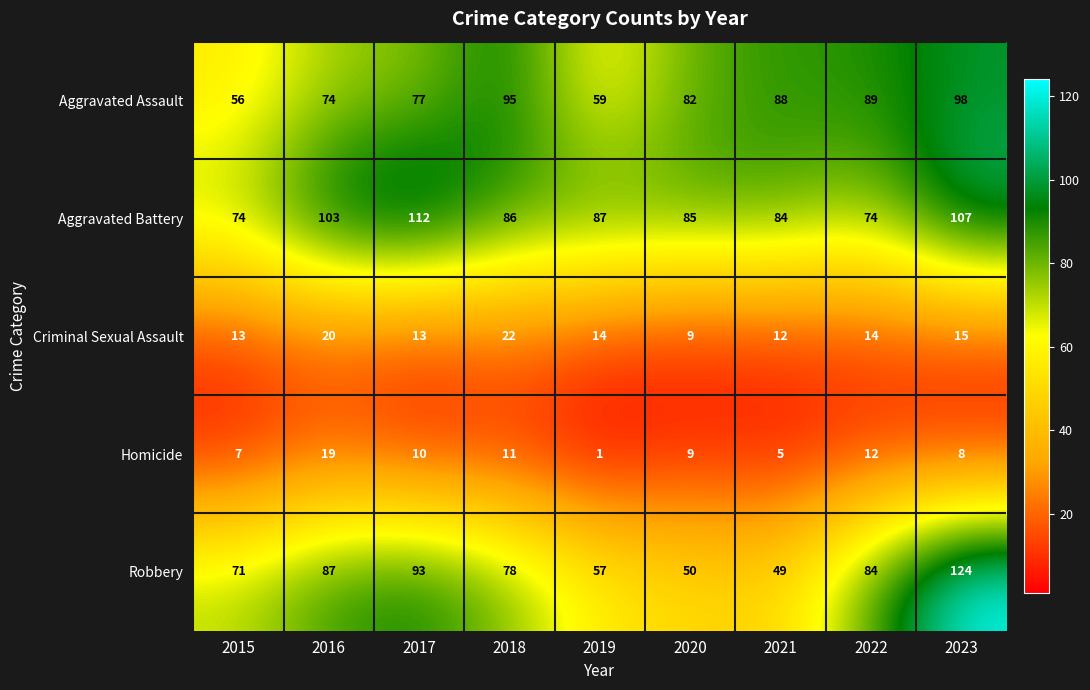

True or false: Homicide has a value of 4 at 2022.

False